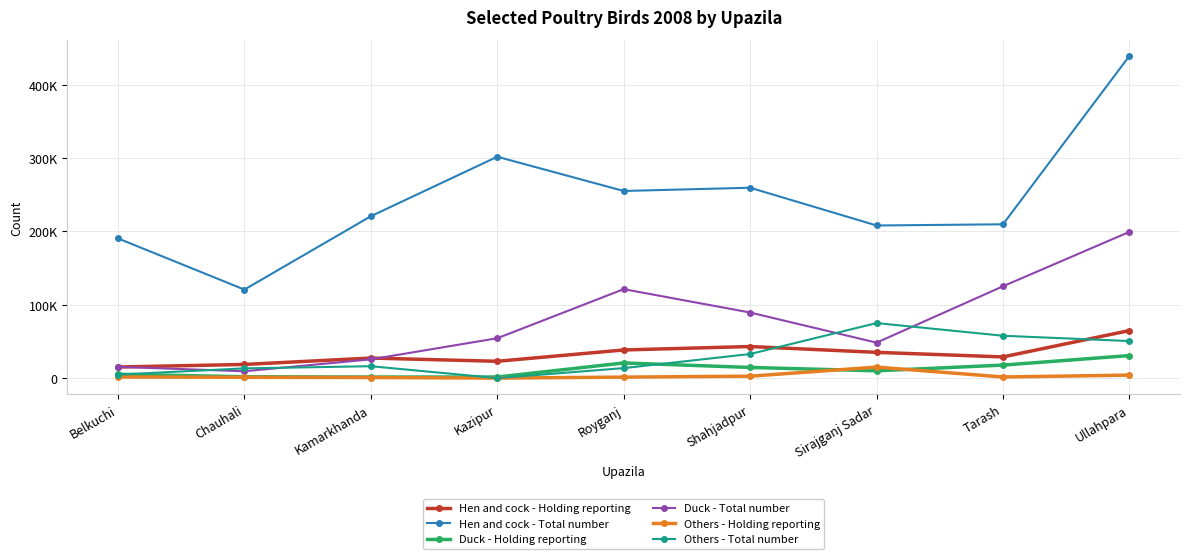

Reading left to right, extract all data points from this chart.

Hen and cock - Holding reporting: Belkuchi=15115	Chauhali=18613	Kamarkhanda=27324	Kazipur=22940	Royganj=38369	Shahjadpur=43048	Sirajganj Sadar=35105	Tarash=28890	Ullahpara=64839
Hen and cock - Total number: Belkuchi=190491	Chauhali=120696	Kamarkhanda=220710	Kazipur=301850	Royganj=255146	Shahjadpur=259581	Sirajganj Sadar=208097	Tarash=209722	Ullahpara=439345
Duck - Holding reporting: Belkuchi=5242	Chauhali=1836	Kamarkhanda=1430	Kazipur=1470	Royganj=20652	Shahjadpur=14528	Sirajganj Sadar=9935	Tarash=17717	Ullahpara=30714
Duck - Total number: Belkuchi=15342	Chauhali=9326	Kamarkhanda=25553	Kazipur=54350	Royganj=121283	Shahjadpur=89414	Sirajganj Sadar=48334	Tarash=125209	Ullahpara=199400
Others - Holding reporting: Belkuchi=1500	Chauhali=1123	Kamarkhanda=810	Kazipur=0	Royganj=1340	Shahjadpur=2608	Sirajganj Sadar=15005	Tarash=1505	Ullahpara=4070
Others - Total number: Belkuchi=4800	Chauhali=13245	Kamarkhanda=16200	Kazipur=0	Royganj=13600	Shahjadpur=32824	Sirajganj Sadar=75020	Tarash=57748	Ullahpara=50517